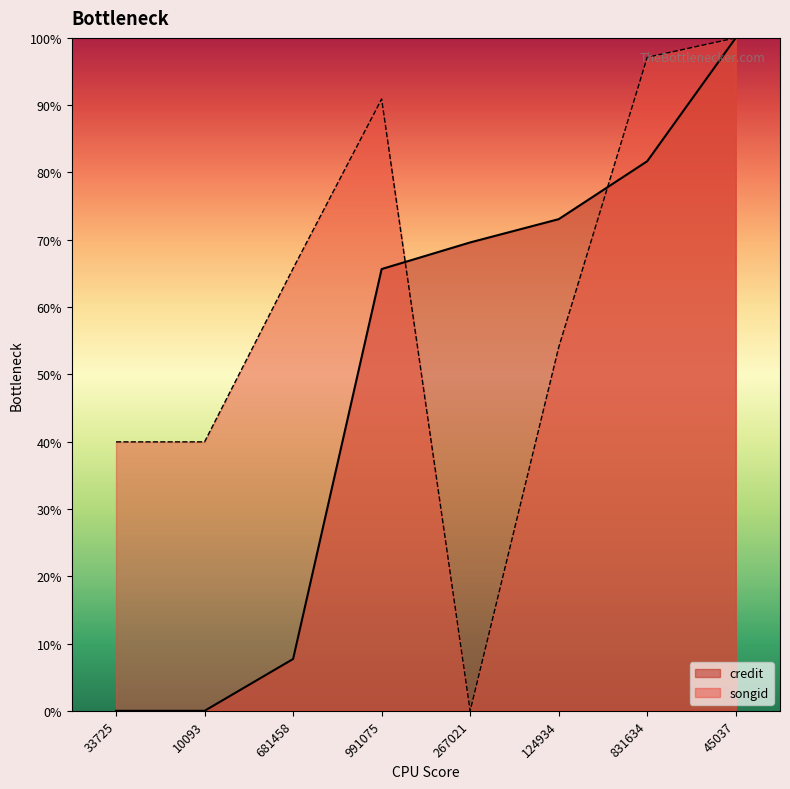

What is the label of the 4th point from the right?

267021